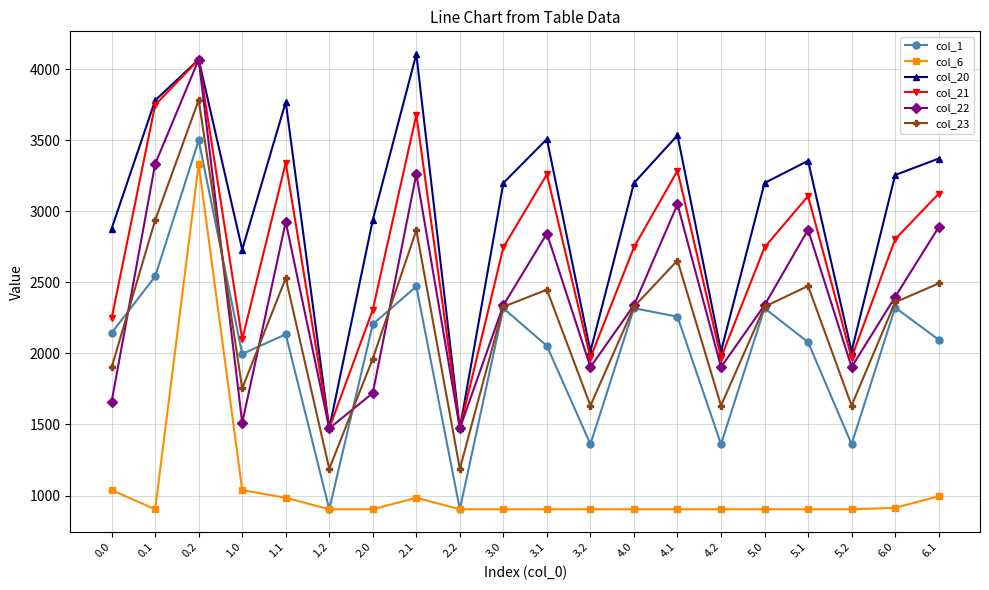

At how many categories does at least one series exceed 2336?

15